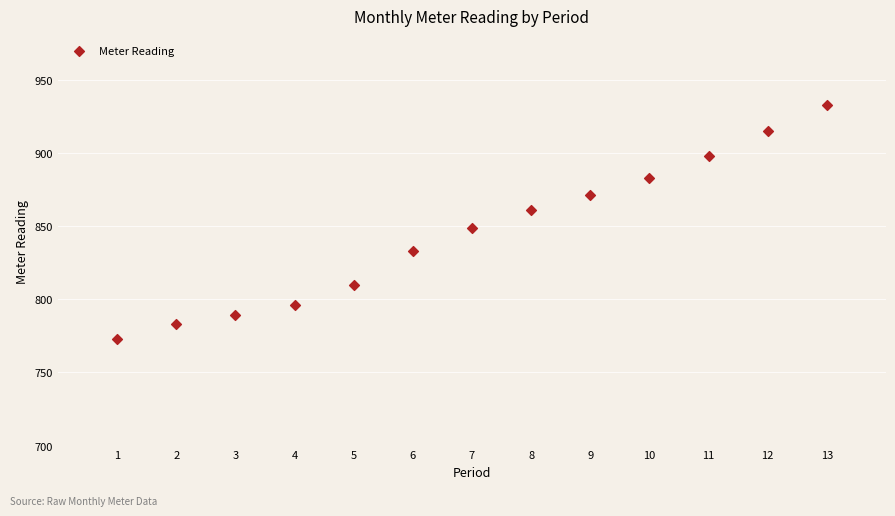

What is the range of Y values (max minus min)?

160